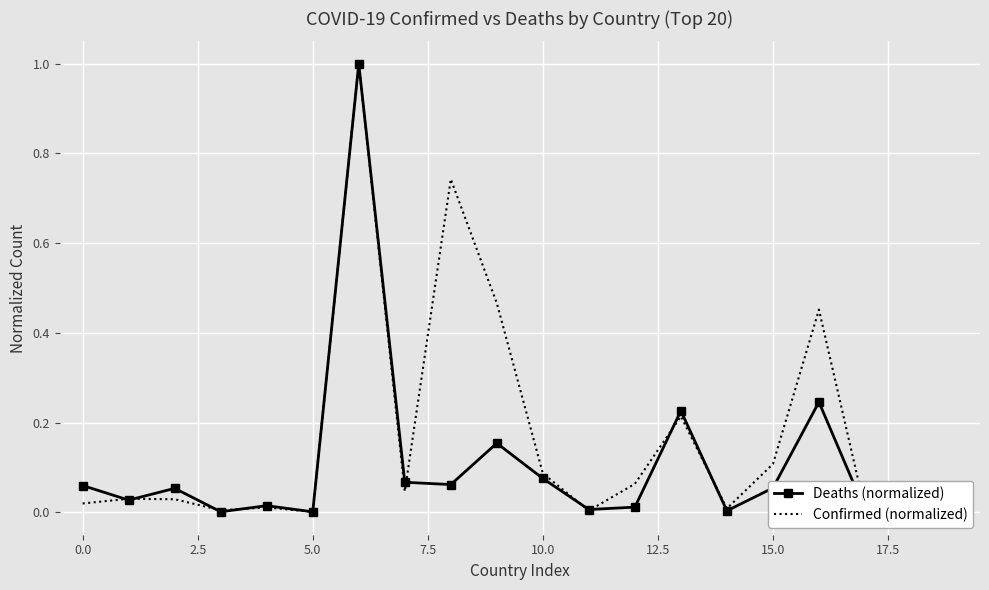

What is the difference between the maximum and minimum values in the Deaths (normalized) series?

1.0